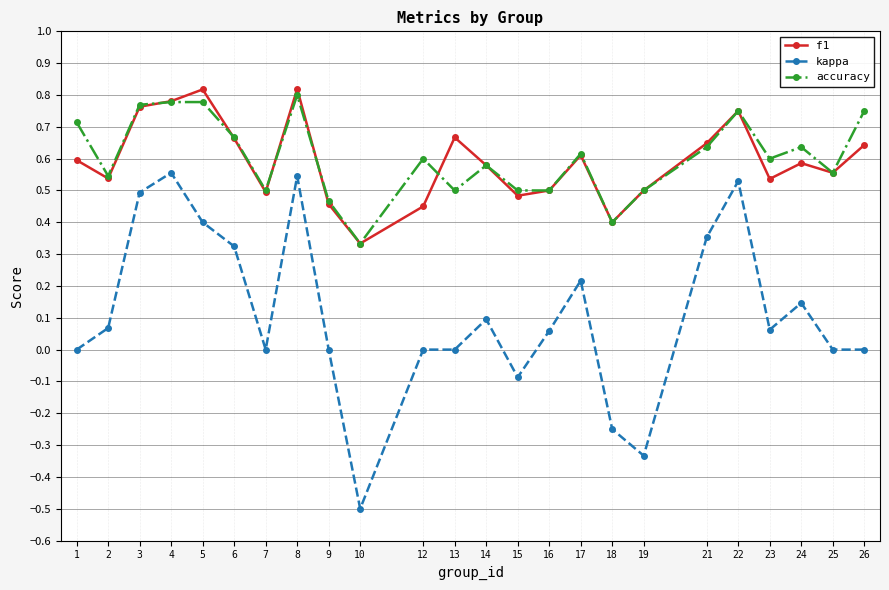

True or false: kappa and accuracy cross at least once.

False